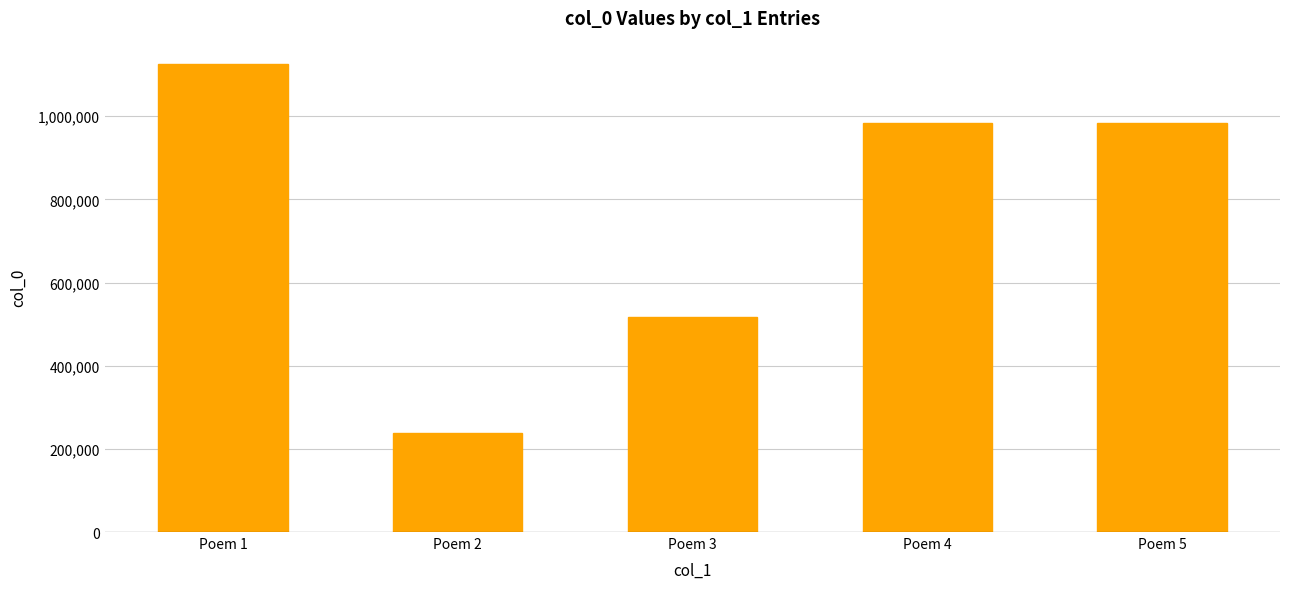

The value at Poem 4 is 505933. True or false?

False